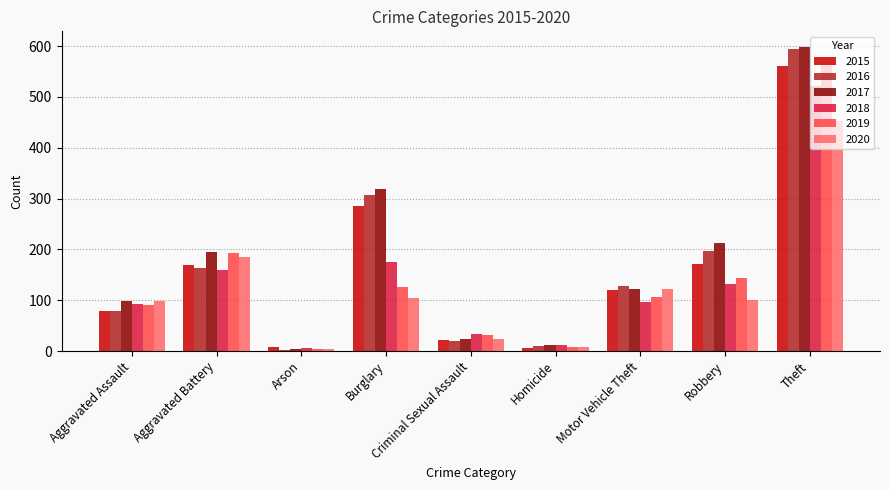

The 2015 series shows 561 at Theft. True or false?

True